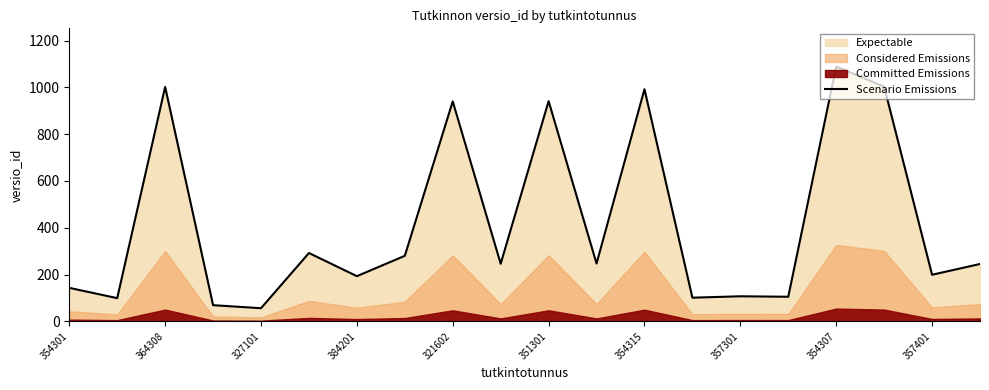

Is it true that Scenario Emissions equals 199 at 357401?

True